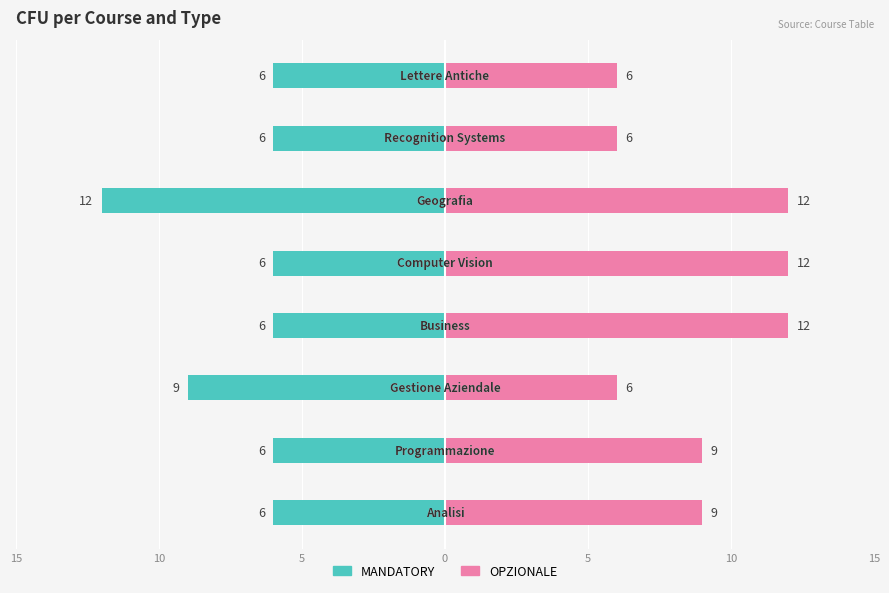

Rank the series by their maximum value, from lowest to highest.

MANDATORY, OPZIONALE